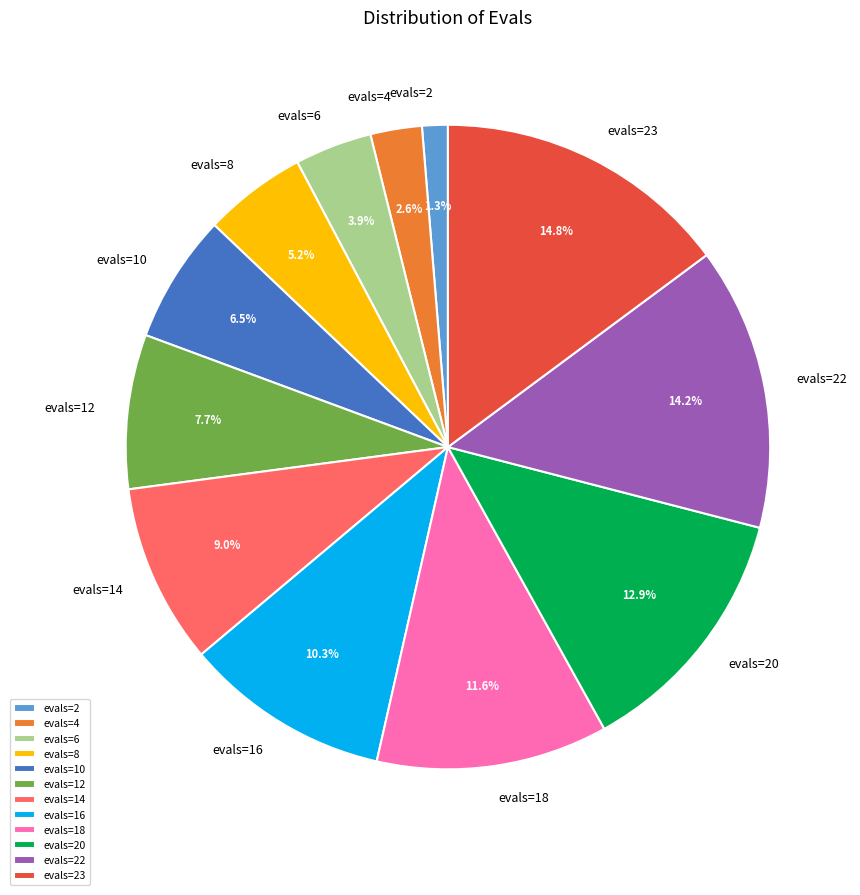

Which has a higher value, evals=12 or evals=22?

evals=22